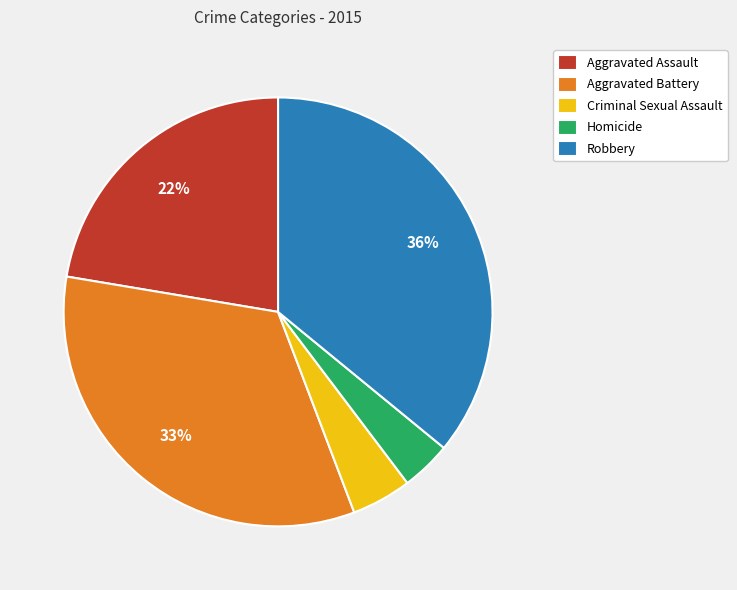

What is the ratio of the value at Aggravated Battery to the value at Robbery?

0.9